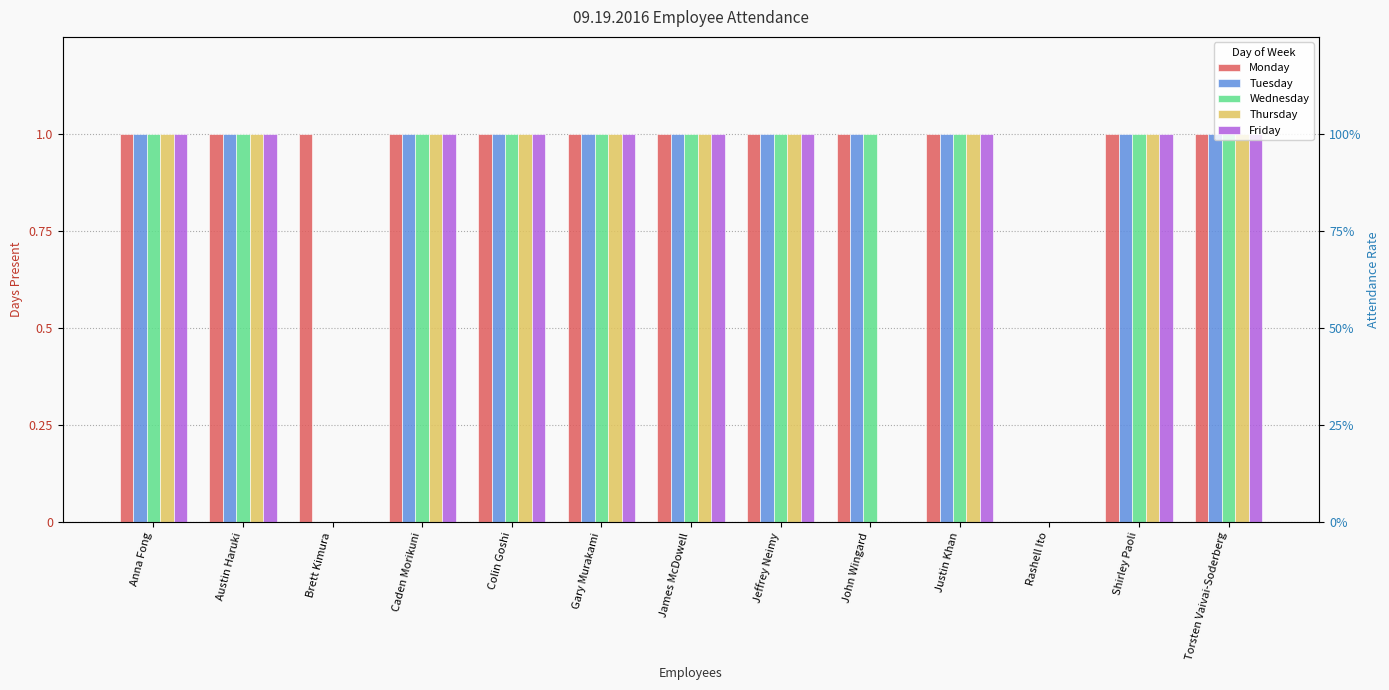

Which has a higher value, Shirley Paoli or Colin Goshi?

Shirley Paoli